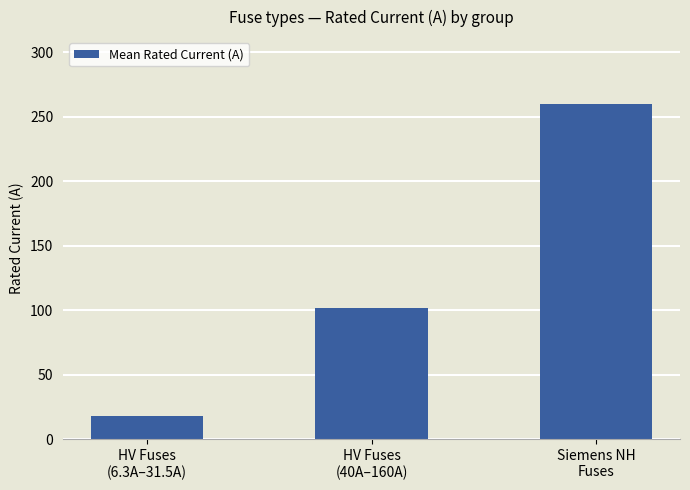

Between HV Fuses
(40A–160A) and Siemens NH
Fuses, which is larger?

Siemens NH
Fuses